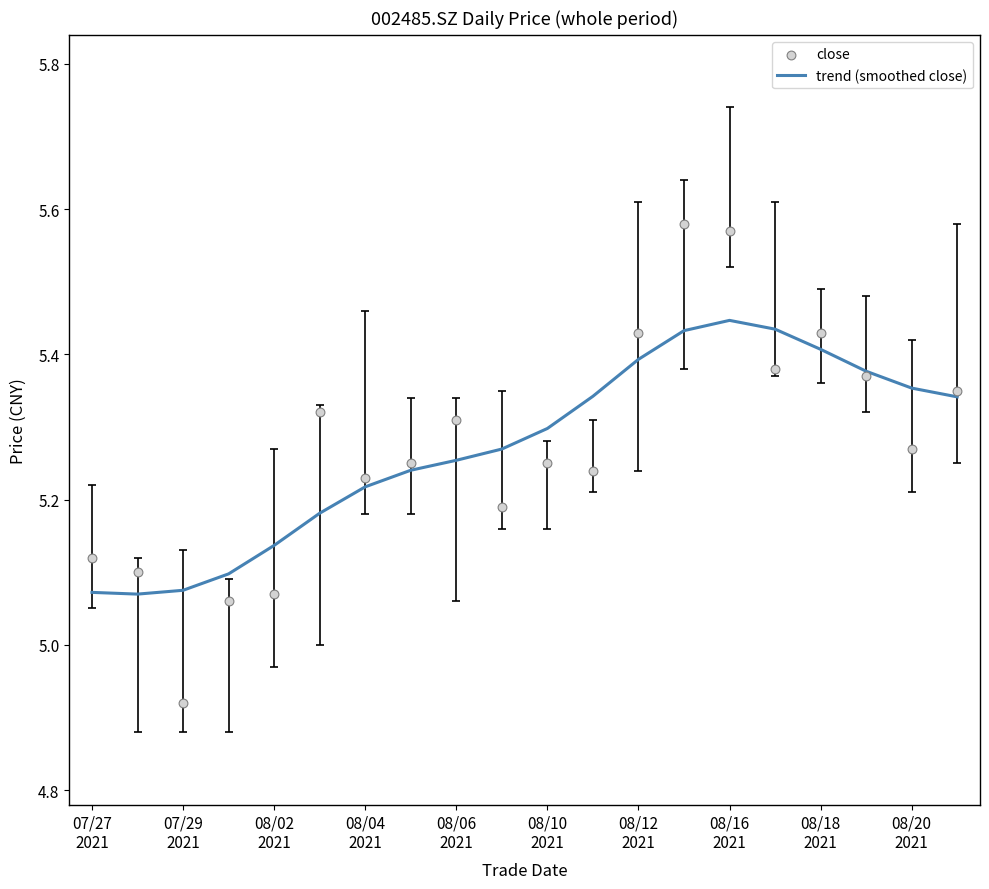

Is the value of close at 08/18
2021 greater than the value of trend (smoothed close) at 13?

No